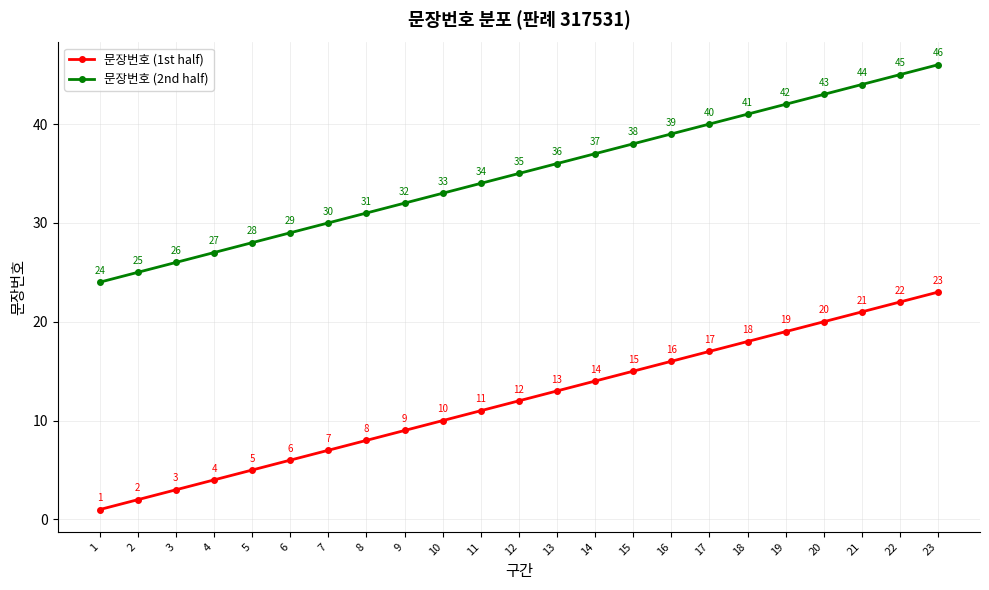

Is this an area chart (filled region under the line)?

No